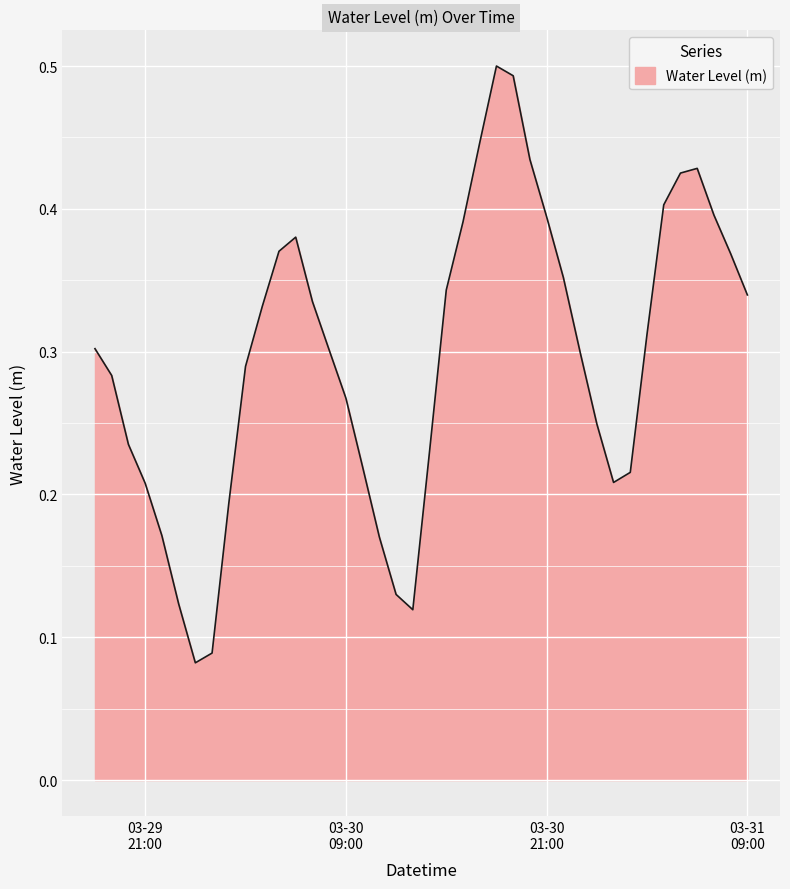

What is the sum of all values?

11.8